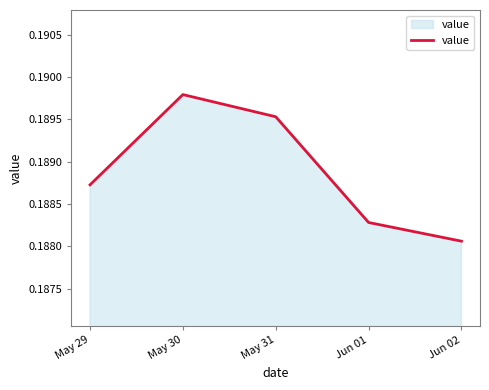

At which label is the value closest to 0?

Jun 02